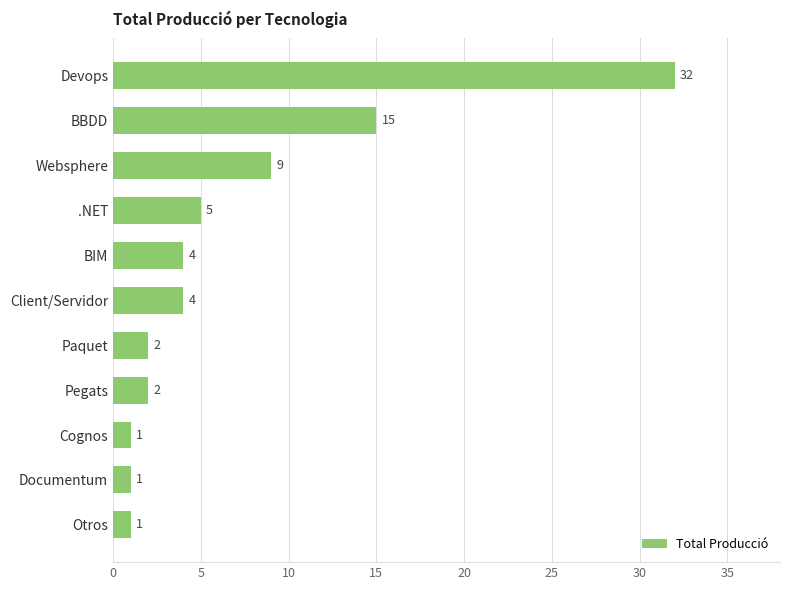

True or false: the data shows 7 at Client/Servidor.

False